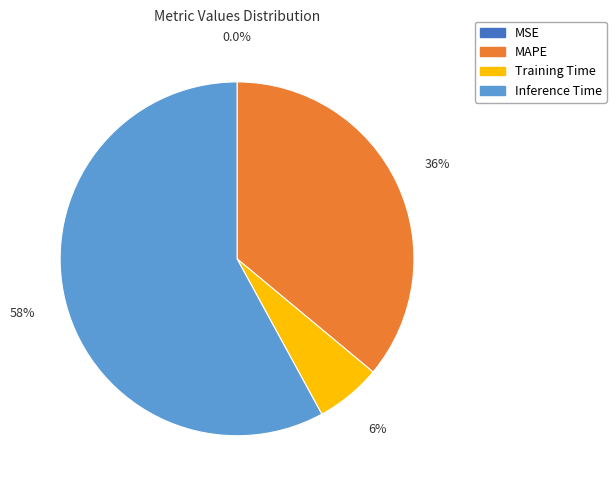

What is the largest slice in the pie chart?

Inference Time